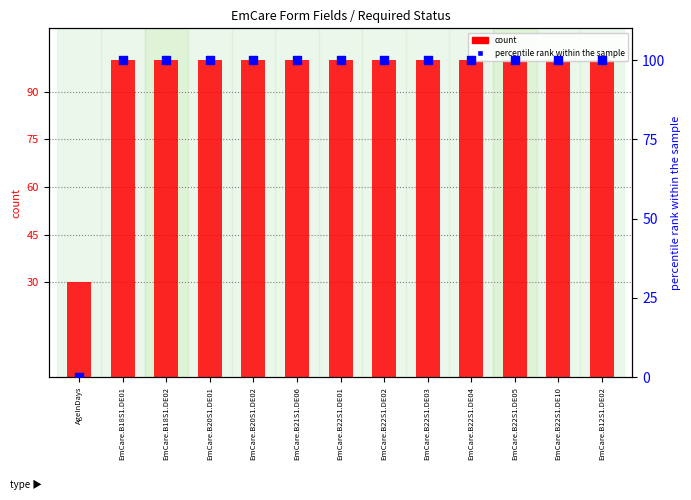

Which series has the widest spread of Y values?

percentile rank within the sample